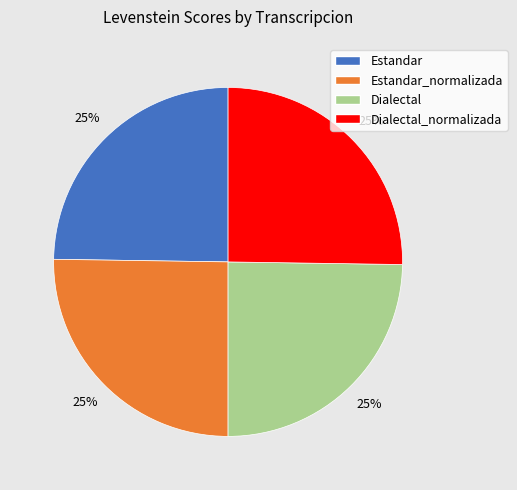

What is the ratio of the value at Estandar to the value at Estandar_normalizada?

1.0